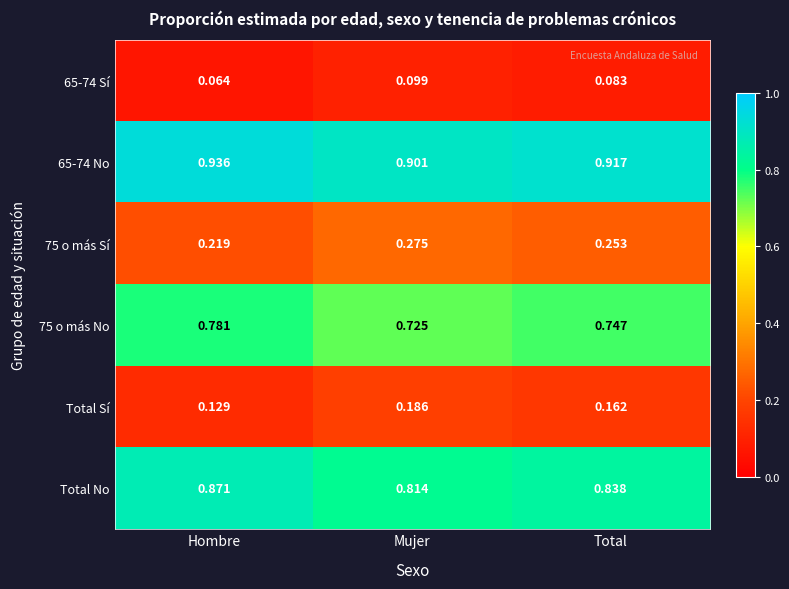

At which label does 75 o más Sí reach its peak?

Mujer